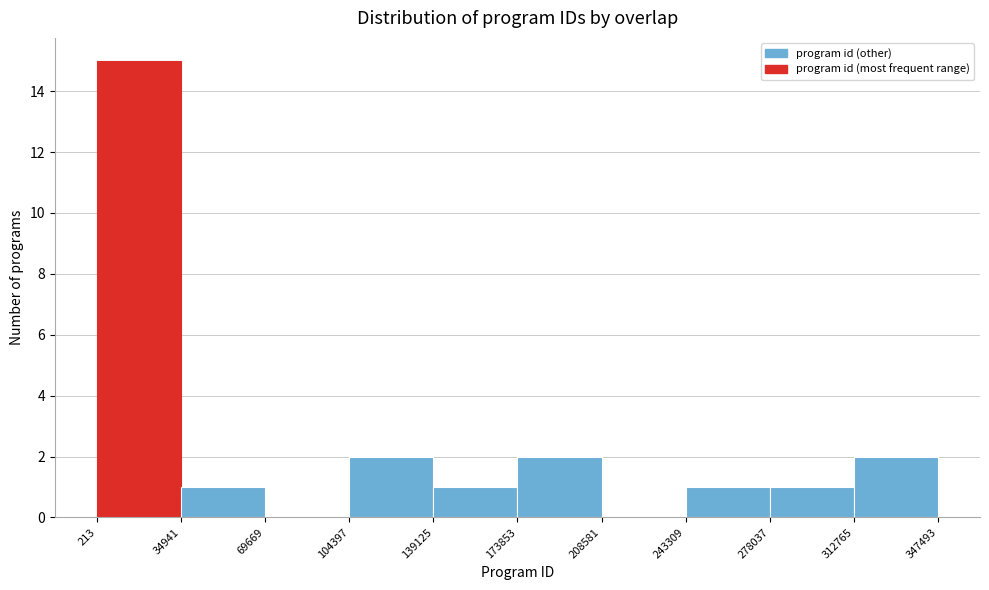

Over which range of the x-axis is the bar tallest?

213 to 34941